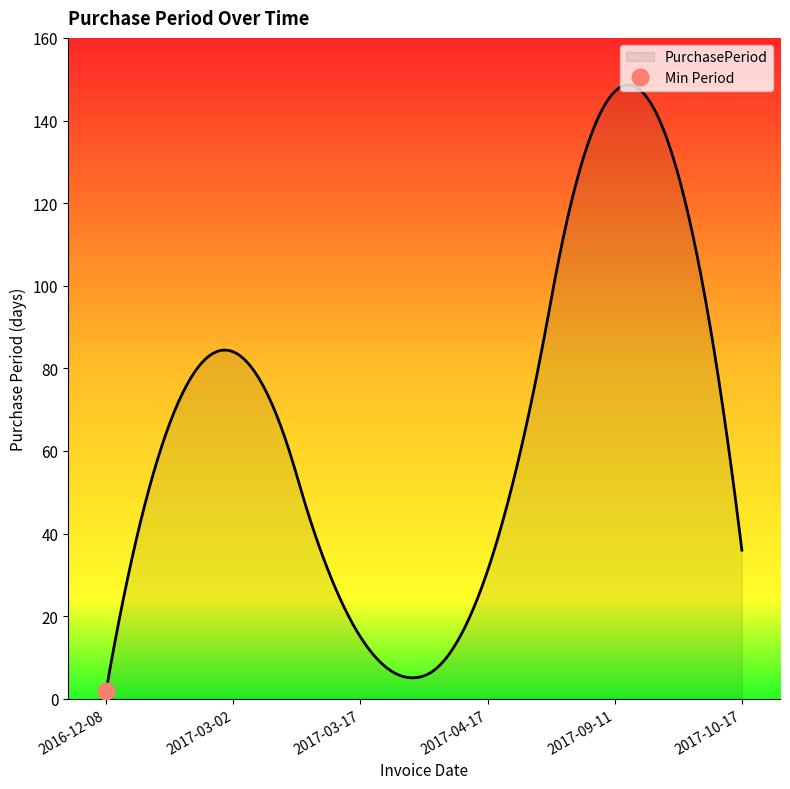

How many values are below 36?

3